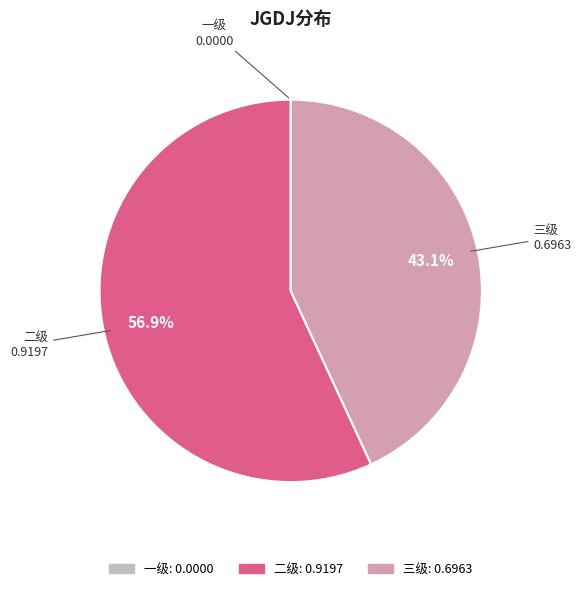

Is there a majority slice in this chart?

Yes